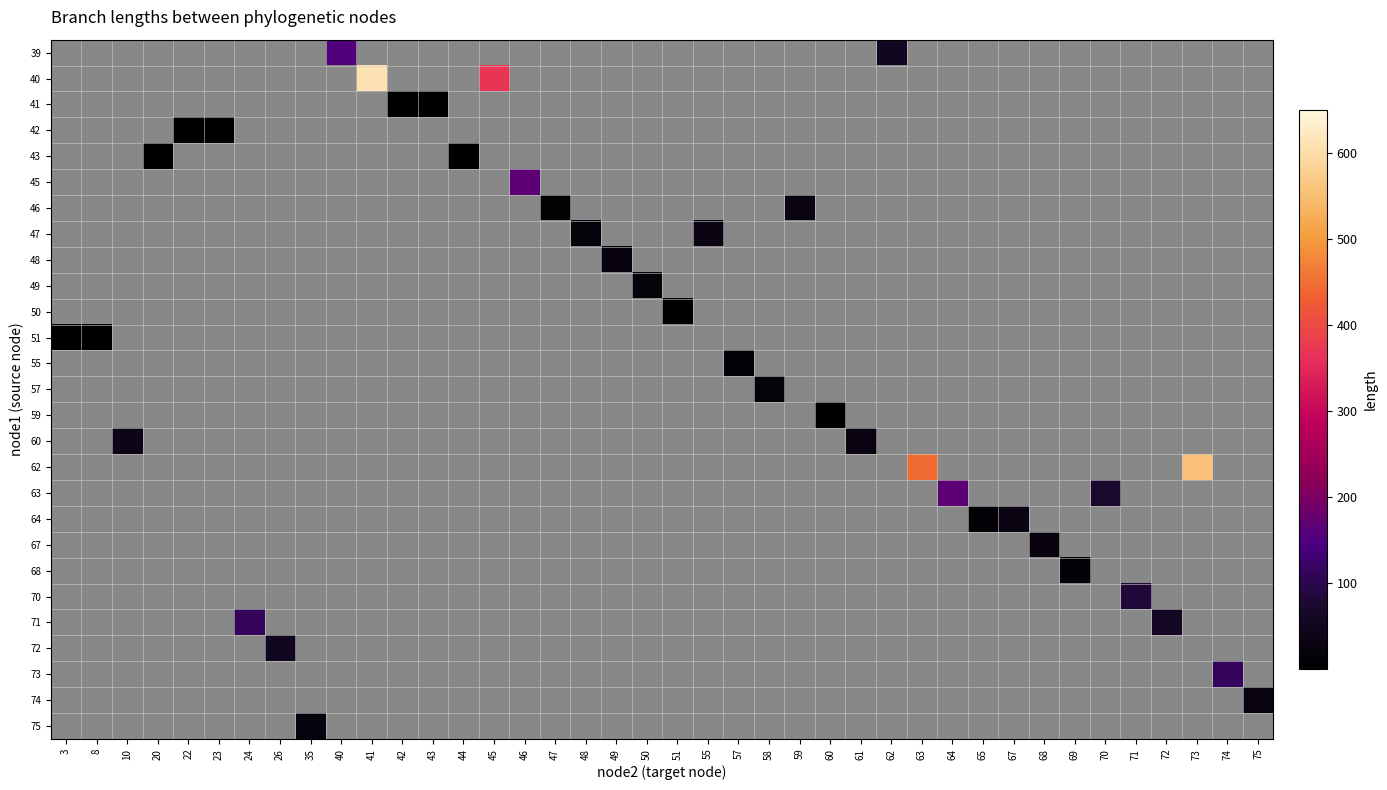

How many values in 71 are above zero?

2